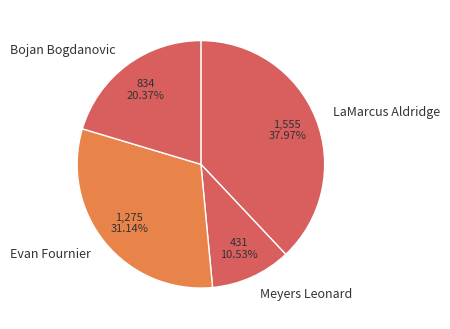

To the nearest percent, what is the difference between the largest and smallest slice percentages?

27%